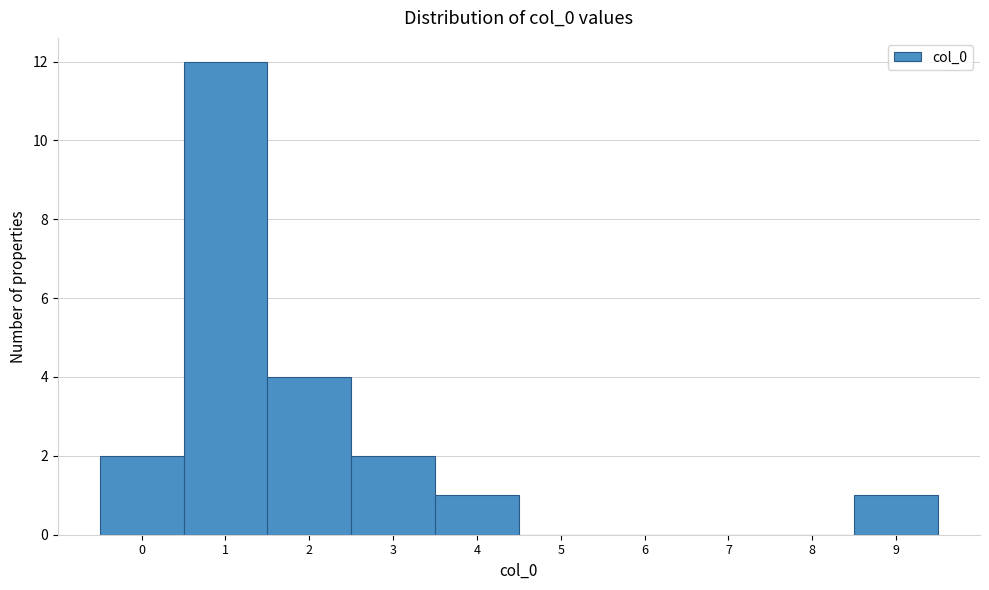

Reading left to right, list every bar in this chart as the range it spans on the x-axis followed by its height. The values are not printed on the chart, so give them approximately, as read against the axis.

-0.5 to 0.5: 2
0.5 to 1.5: 12
1.5 to 2.5: 4
2.5 to 3.5: 2
3.5 to 4.5: 1
4.5 to 5.5: 0
5.5 to 6.5: 0
6.5 to 7.5: 0
7.5 to 8.5: 0
8.5 to 9.5: 1